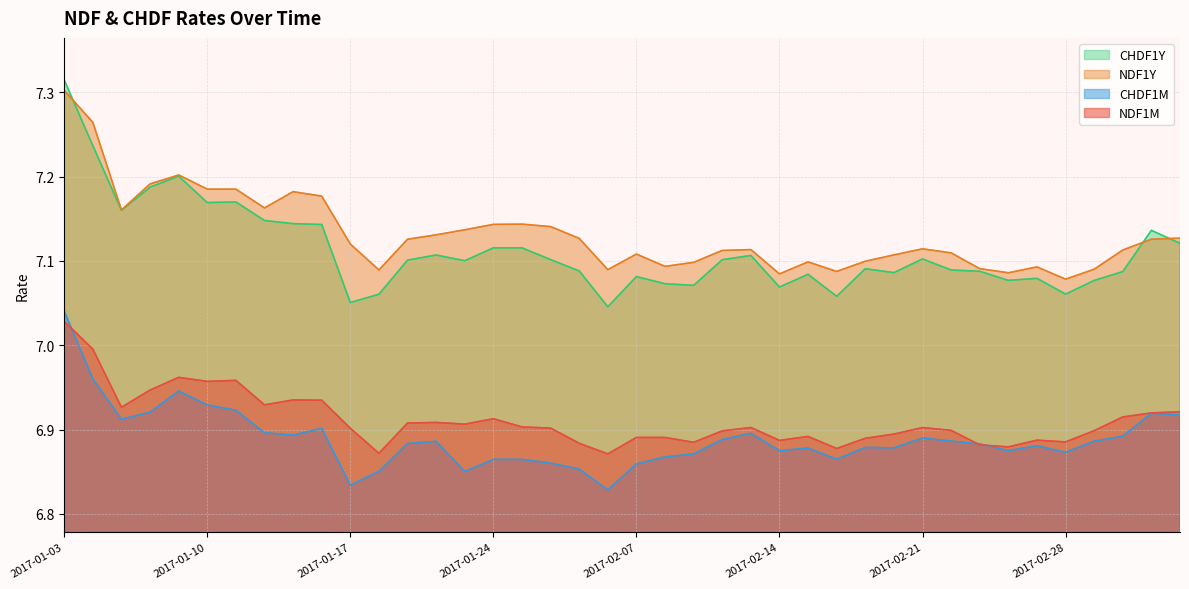

True or false: NDF1M and NDF1Y intersect in this chart.

False